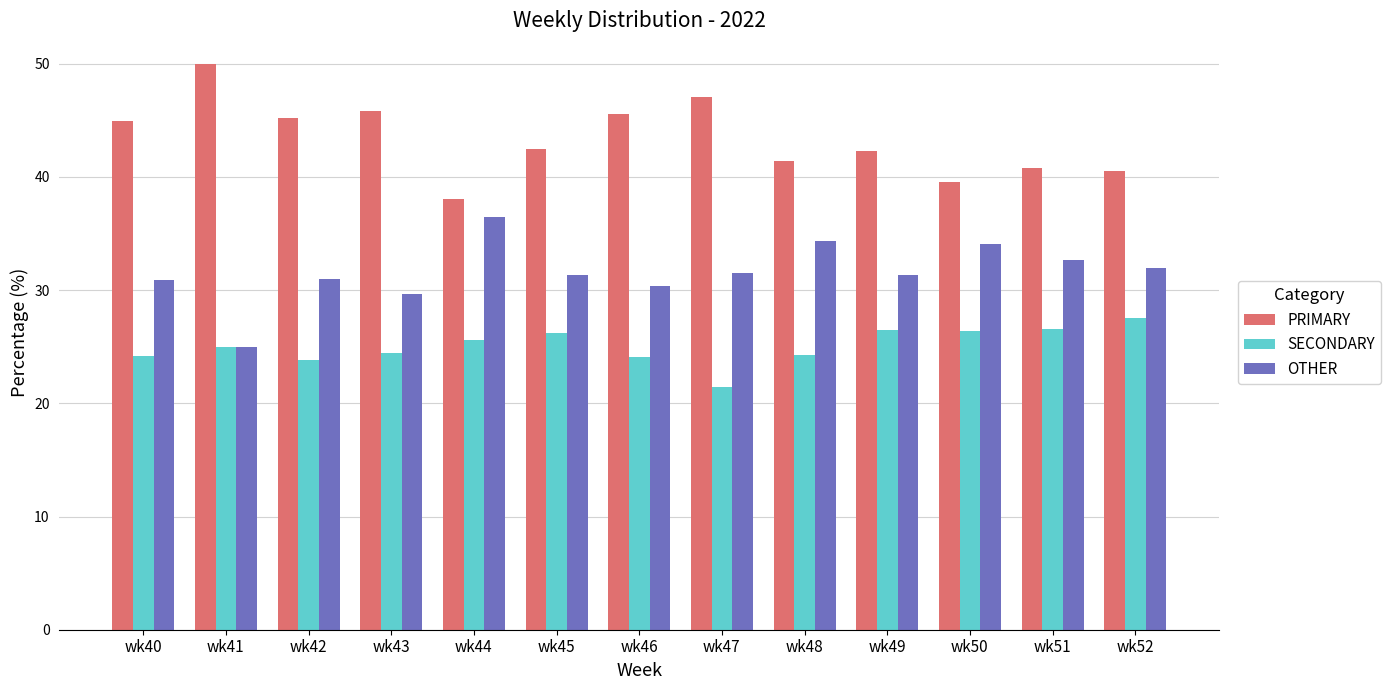

What is the sum of the SECONDARY values at wk50 and wk48?

50.6